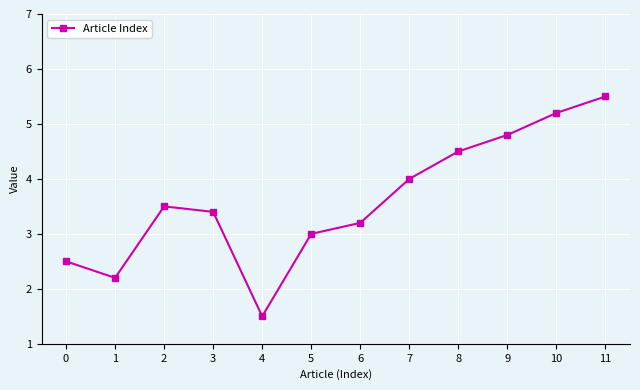

What is the value of the 2nd point from the left?

2.2